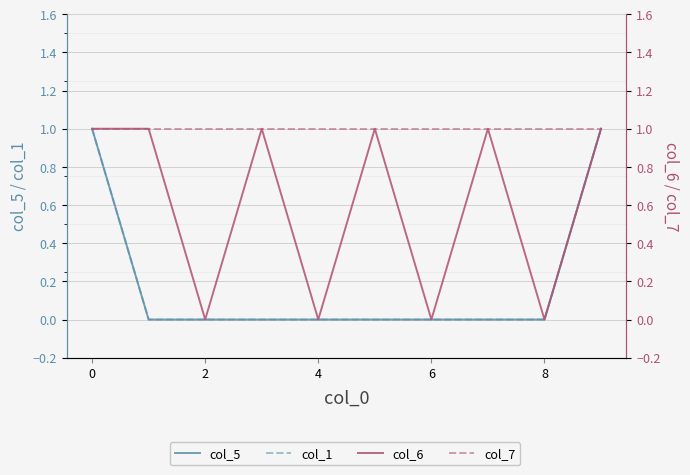

Between 2 and 6, which series saw the biggest shift?

col_5